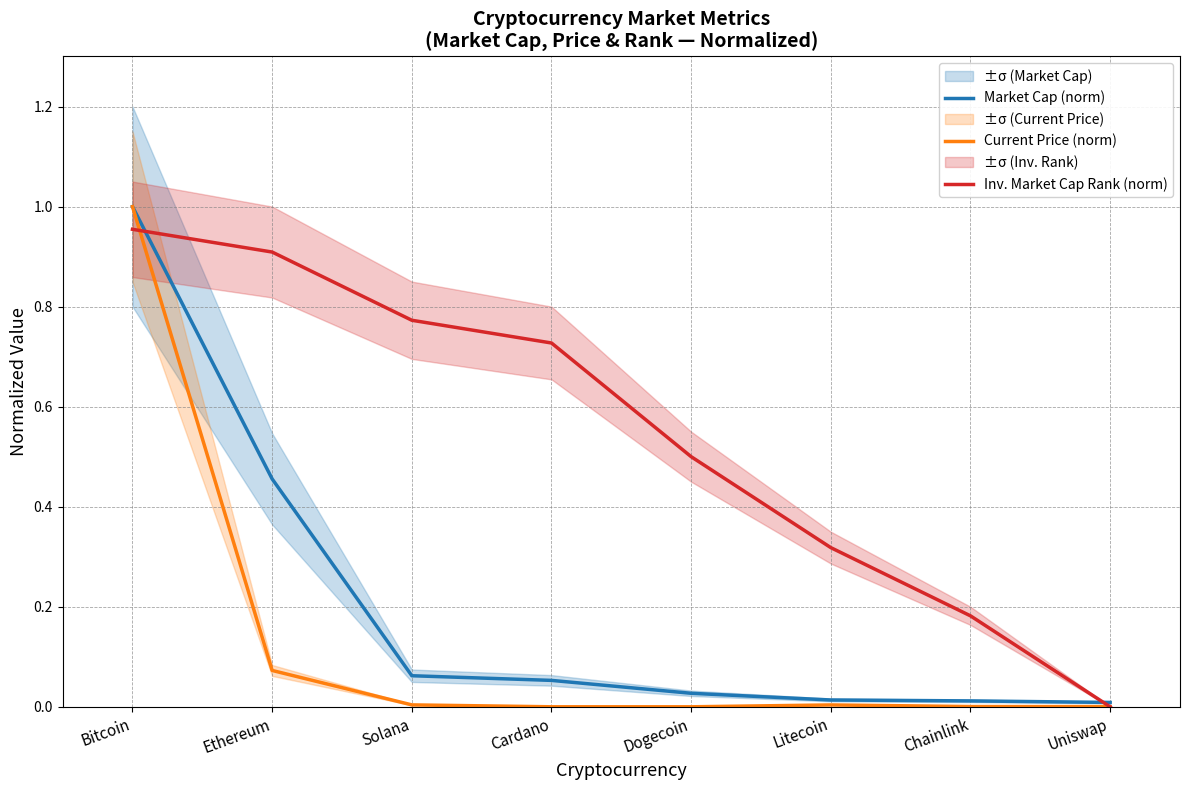

List the series in order of their peak value, highest first.

Market Cap (norm), Current Price (norm), Inv. Market Cap Rank (norm)